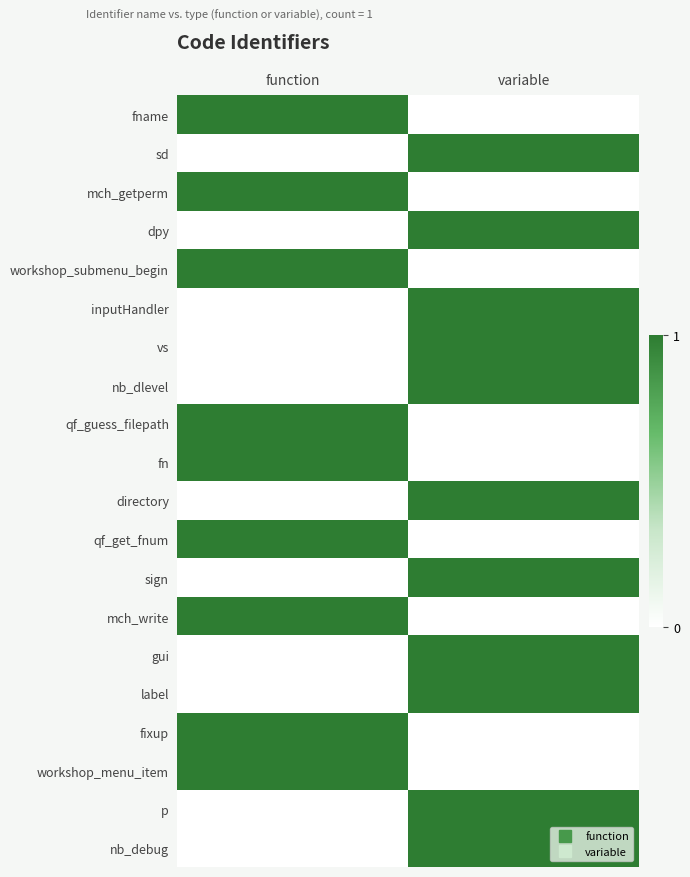

At which category is the sum across all series the highest?

variable